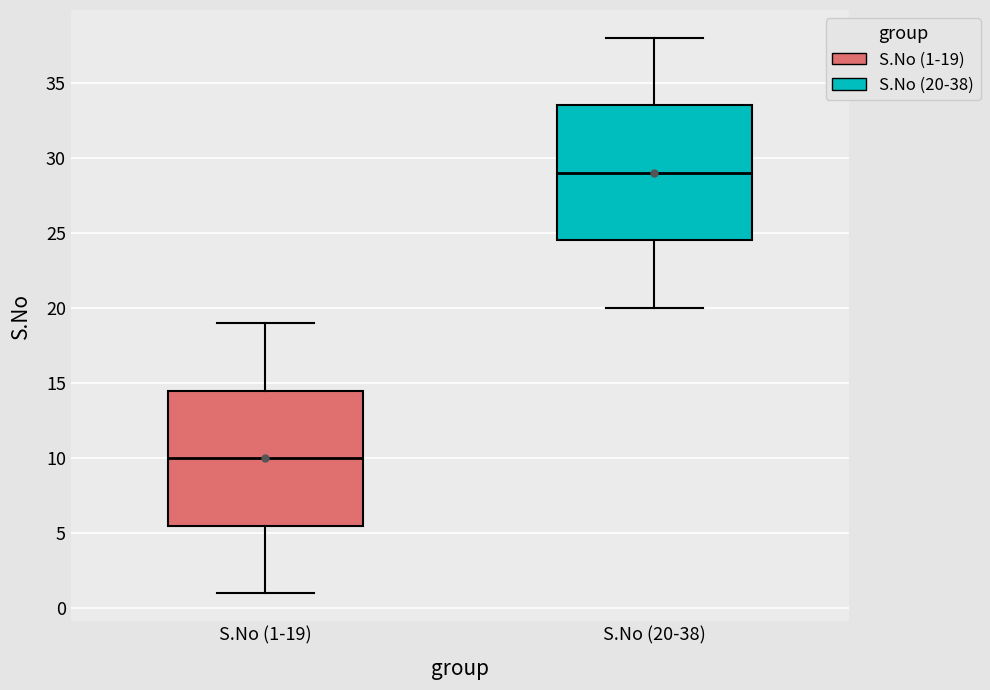

Which box's median line is the highest?

S.No (20-38)